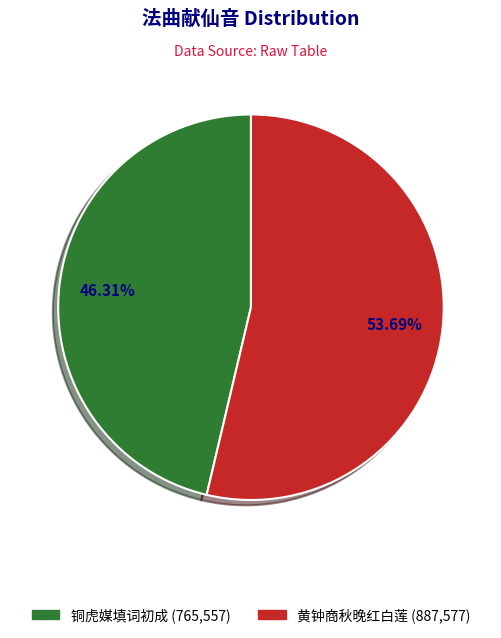

Does any single category account for the majority?

Yes